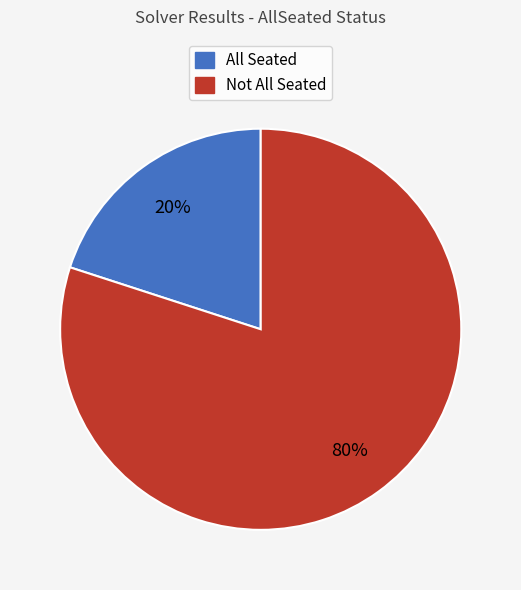

Rank the categories by value from lowest to highest.

All Seated, Not All Seated